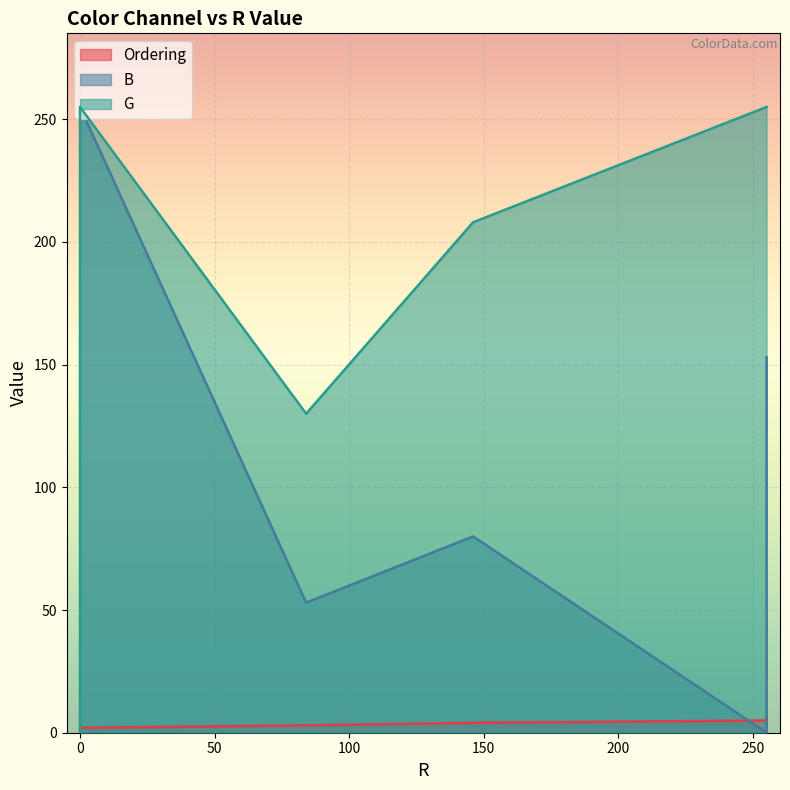

Reading left to right, transcribe all the data shown in this chart.

Ordering: 1	2	3	4	5	6
B: 255	255	53	80	0	153
G: 0	255	130	208	255	255